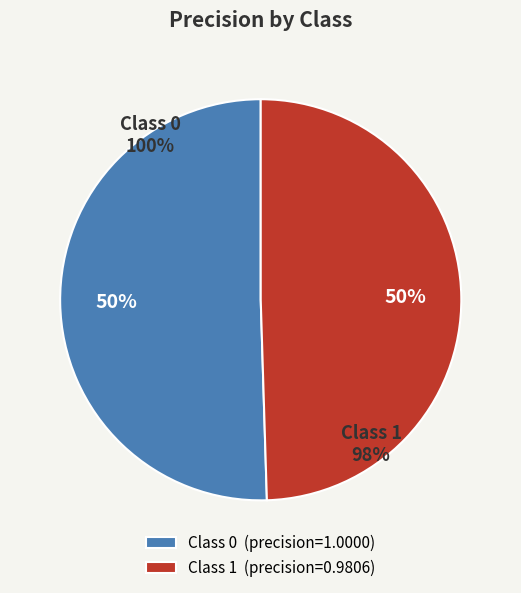

What portion of the pie excludes 0?

49.5%